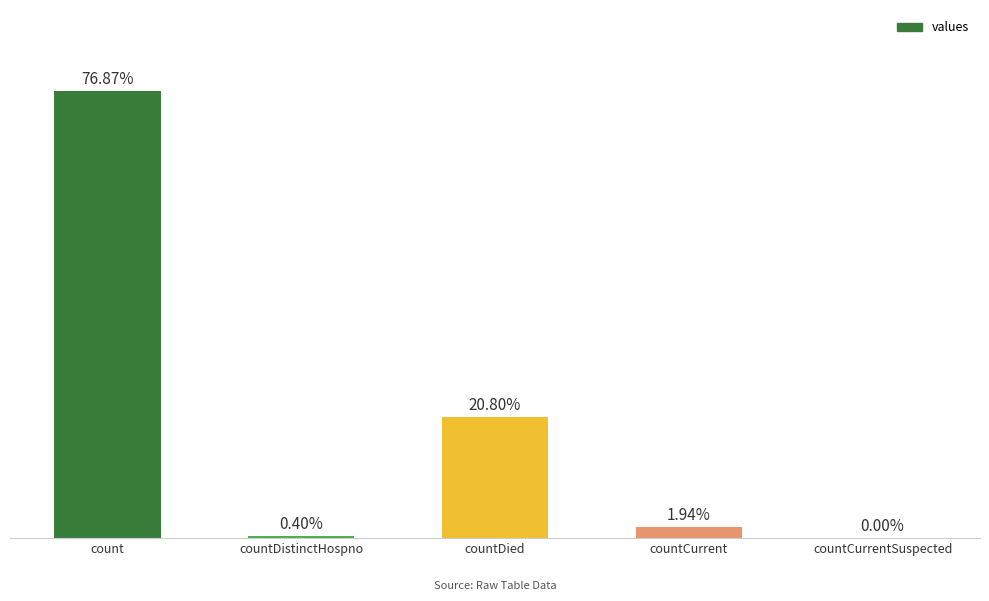

What is the value of the 4th bar from the left?

371